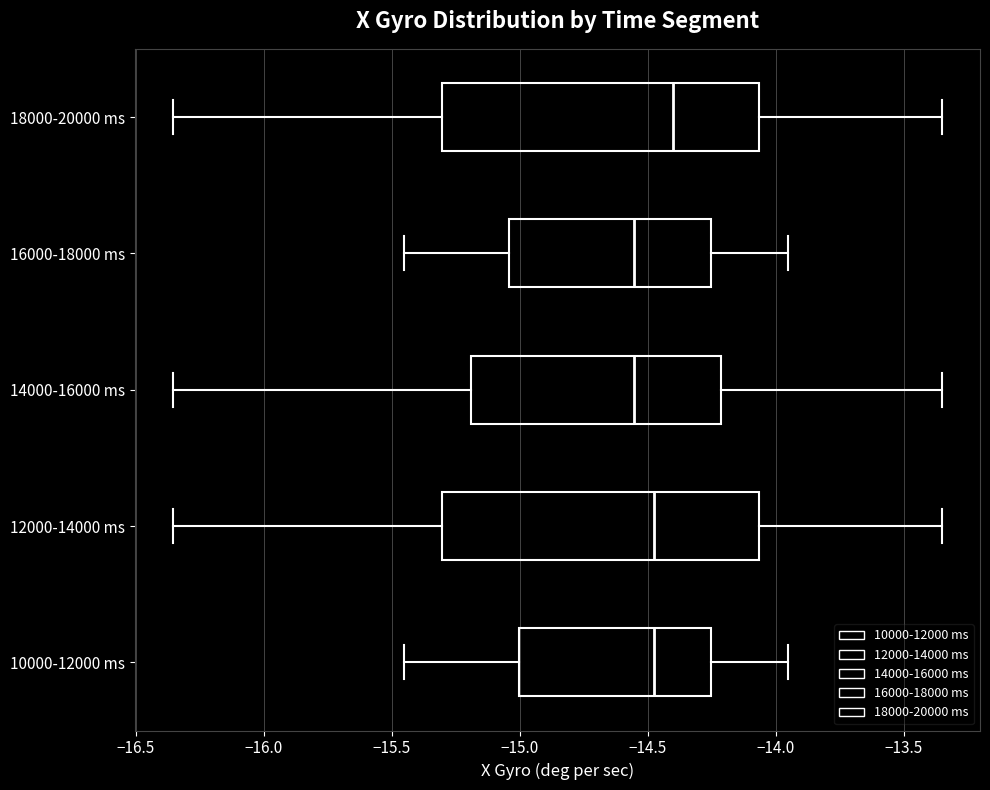

Reading bottom to top, transcribe this box plot: for each box, give where its median line is, the range the box spans, and where its two whiskers end, as read against the x-axis. The values are not printed on the chart, so give them approximately, as read against the axis.

10000-12000 ms: median -14.50, box -15.00 to -14.25, whiskers -15.45 to -13.95
12000-14000 ms: median -14.50, box -15.30 to -14.05, whiskers -16.35 to -13.35
14000-16000 ms: median -14.55, box -15.20 to -14.20, whiskers -16.35 to -13.35
16000-18000 ms: median -14.55, box -15.05 to -14.25, whiskers -15.45 to -13.95
18000-20000 ms: median -14.40, box -15.30 to -14.05, whiskers -16.35 to -13.35